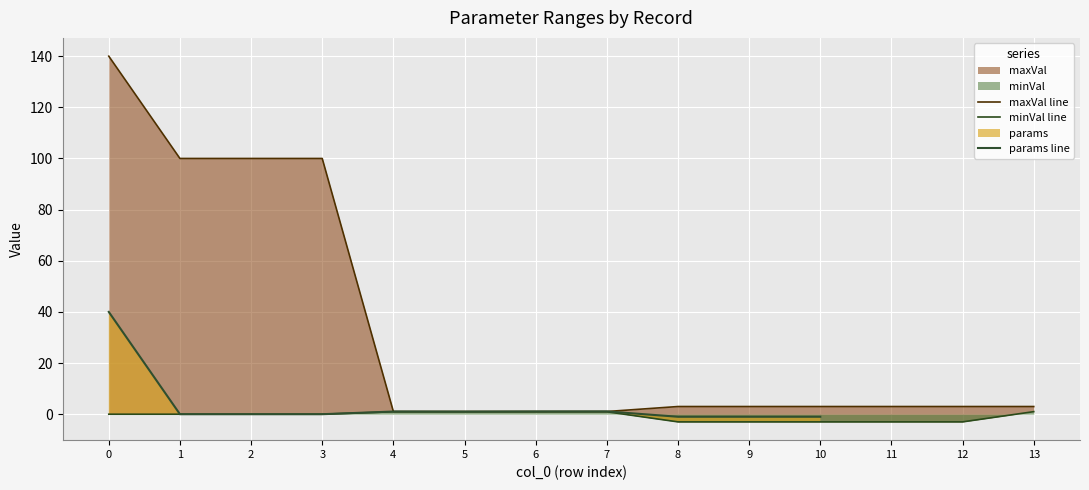

How many lines are shown in the chart?

3